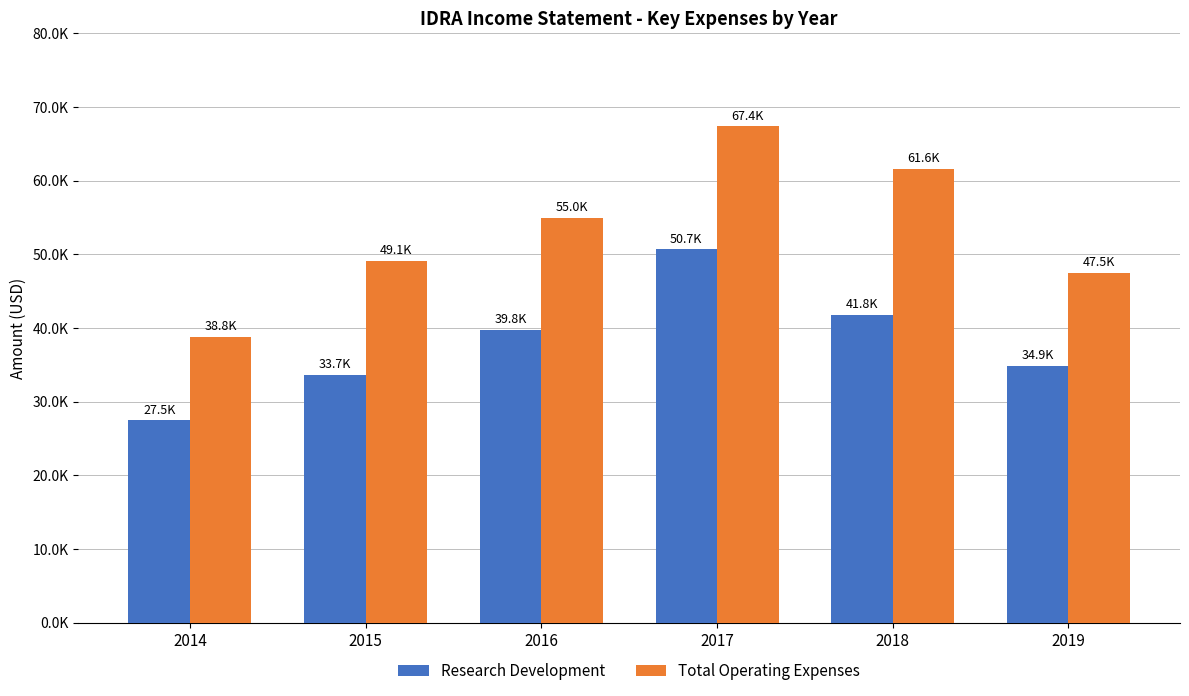

What is the spread (max minus min) of values at 2016?

15200